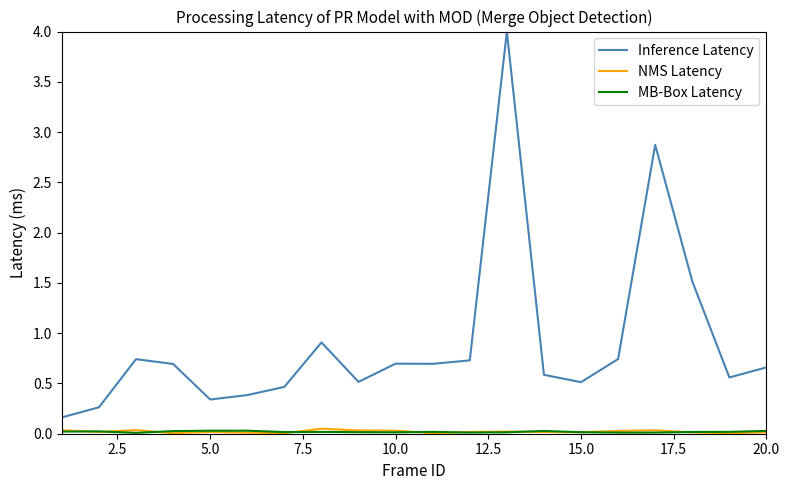

True or false: NMS Latency and Inference Latency intersect in this chart.

False